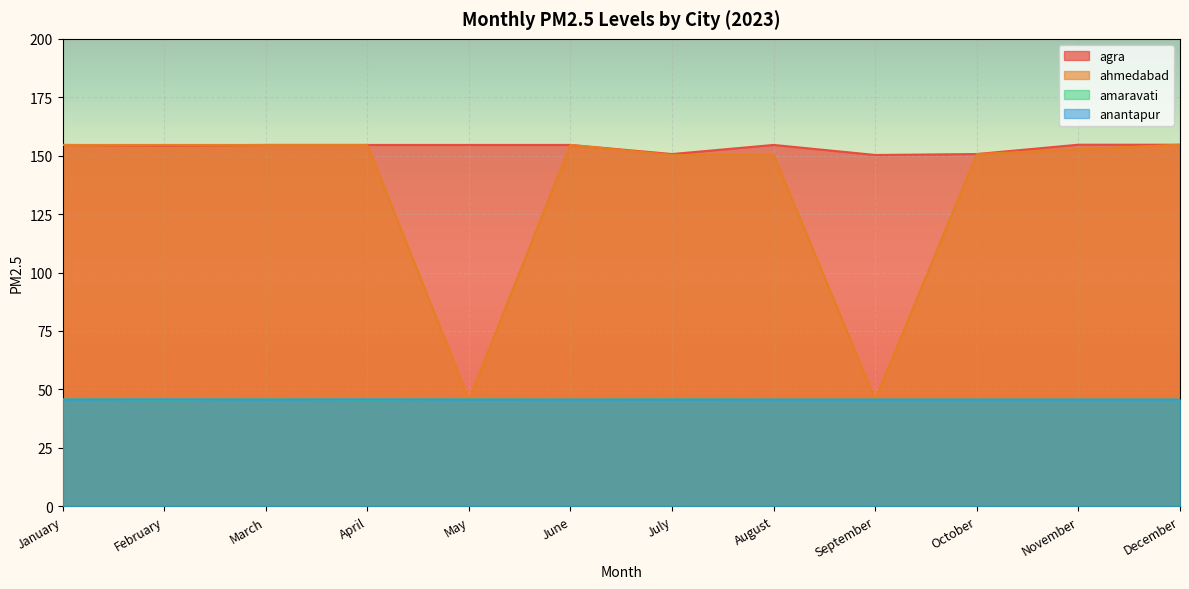

True or false: agra has a value of 236.9 at December.

False